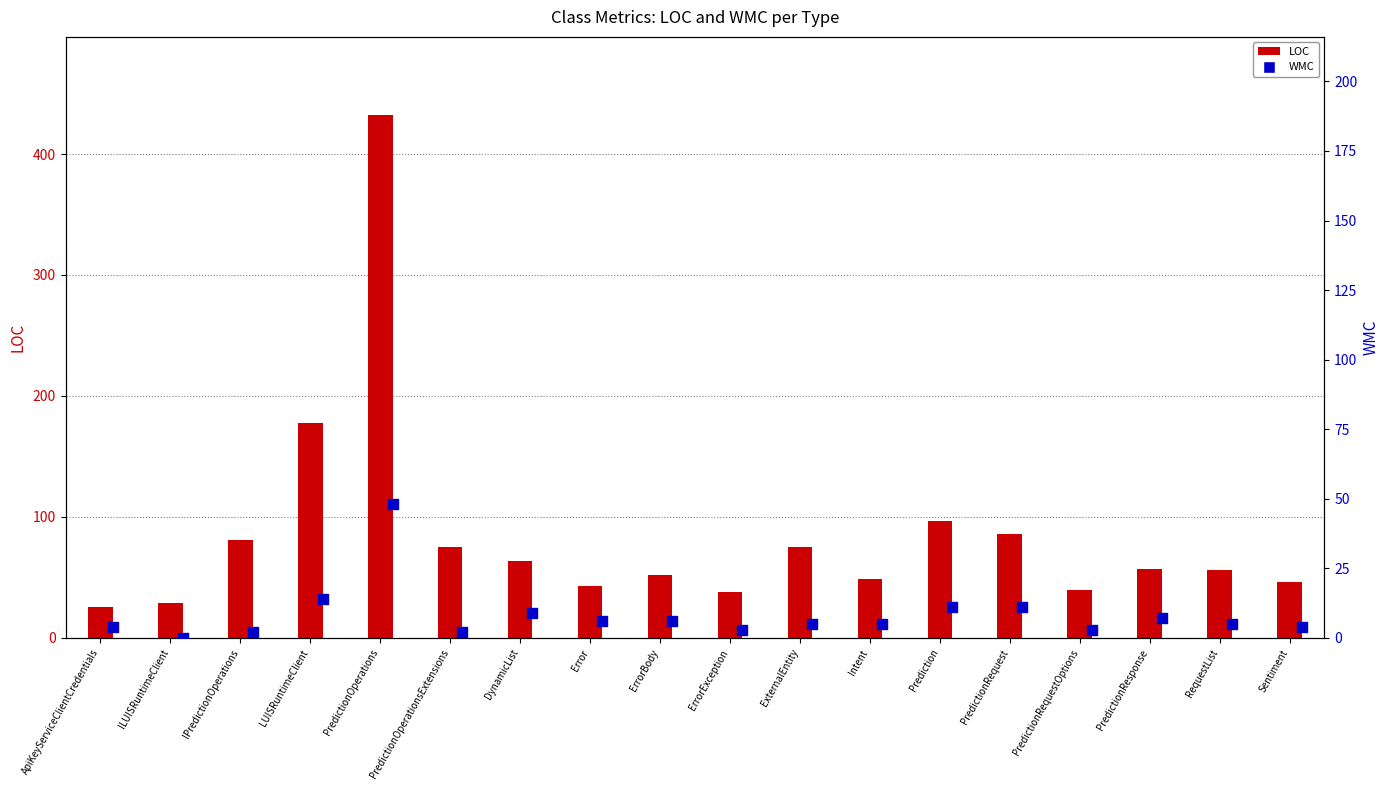

Which series has the widest spread of Y values?

LOC